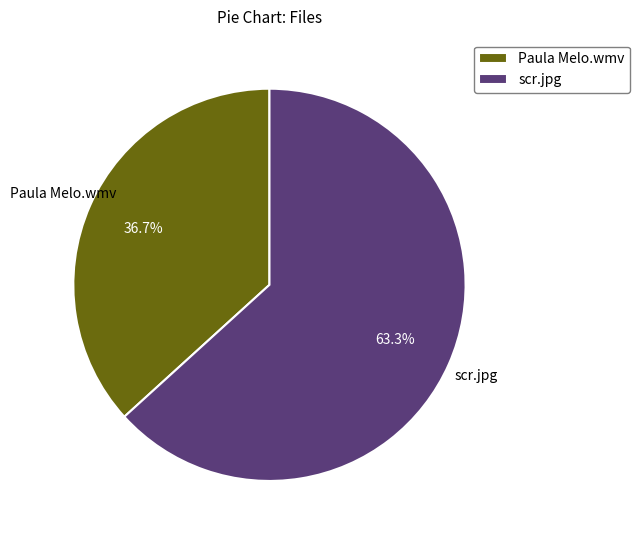

How many segments does this pie chart have?

2